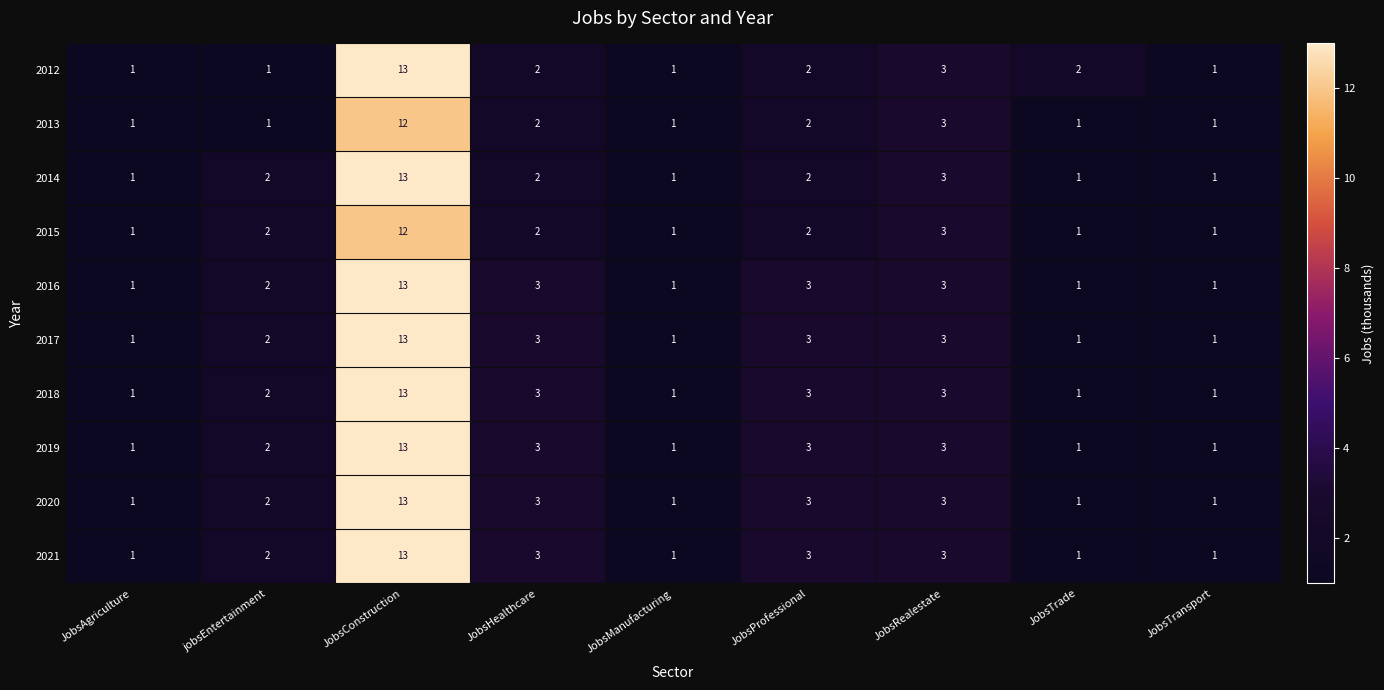

Is the value of 2012 at JobsProfessional greater than the value of 2015 at JobsTrade?

Yes